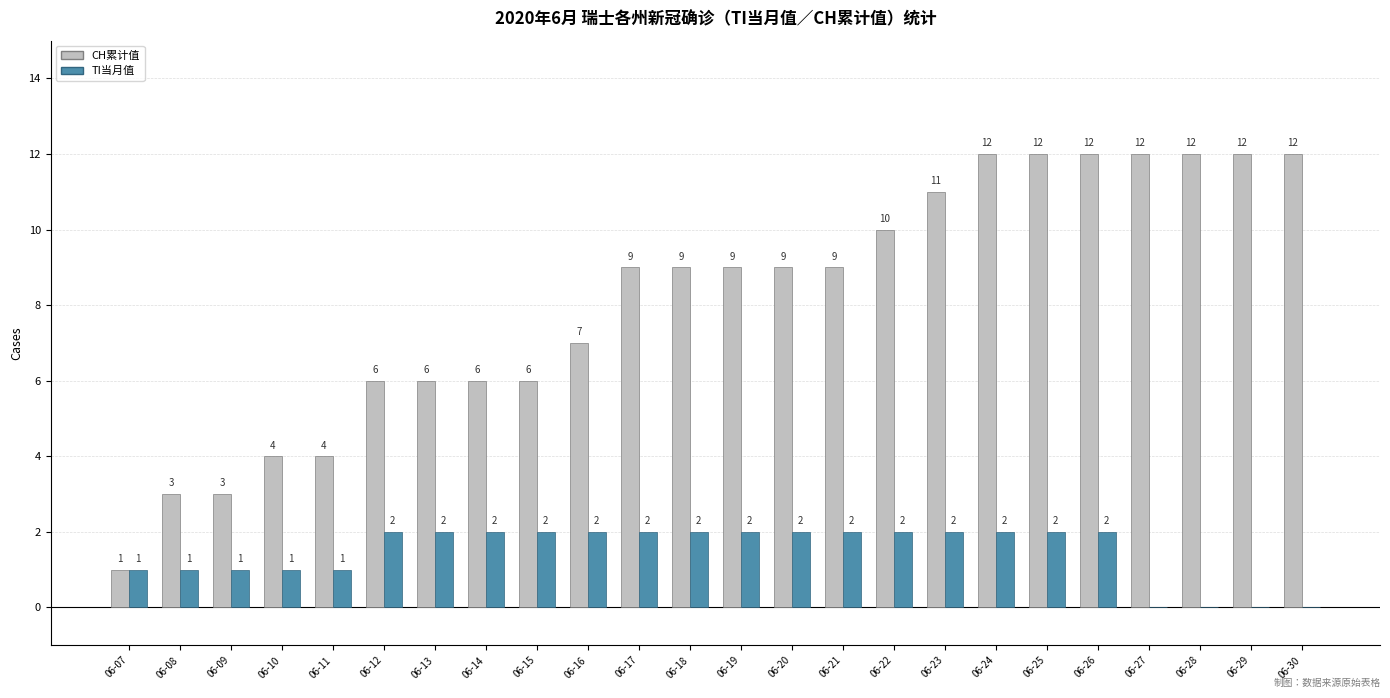

What is the greatest value displayed?

12